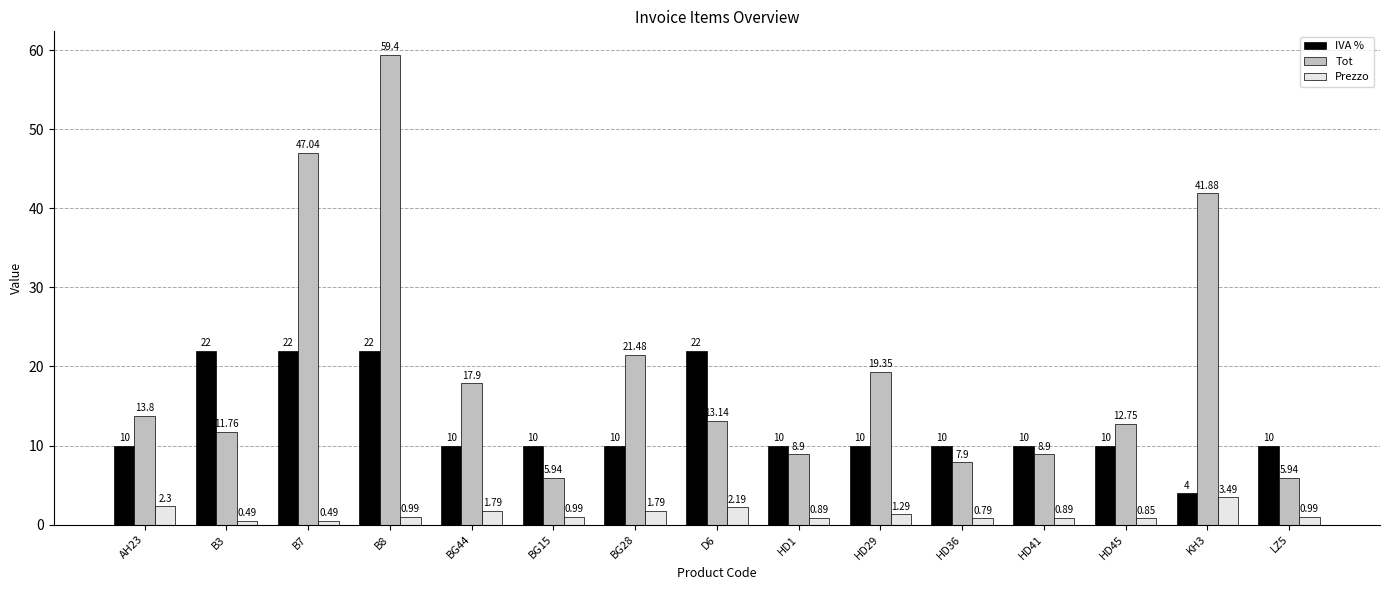

Rank the series by their maximum value, from highest to lowest.

Tot, IVA %, Prezzo